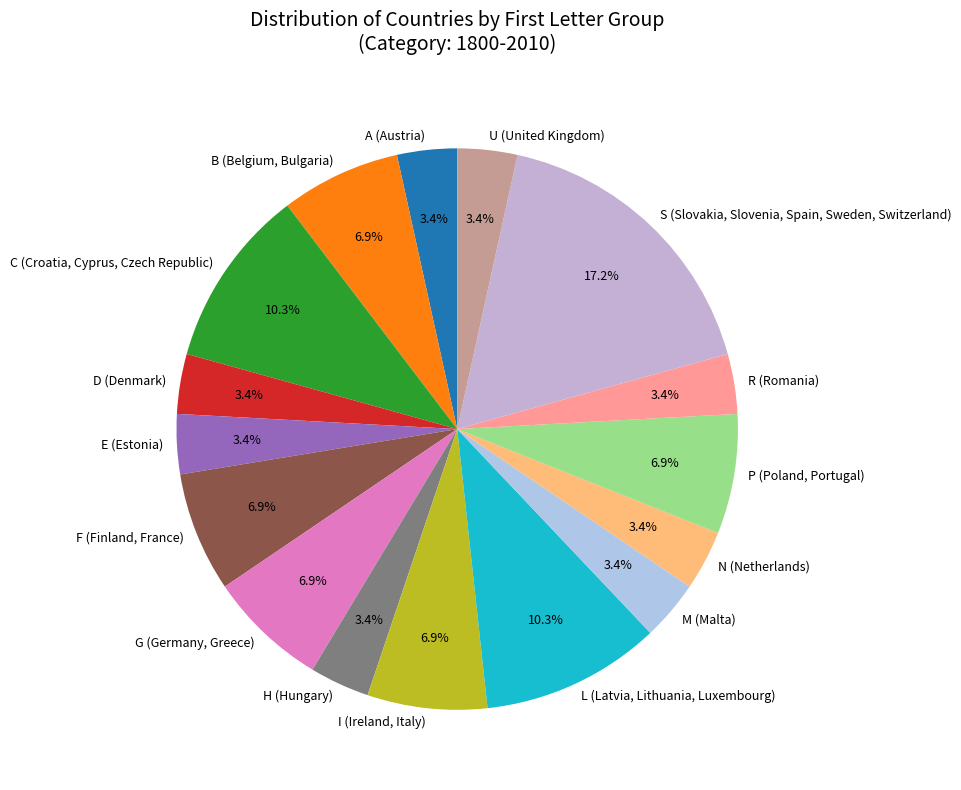

Which category has the biggest portion of the pie?

S (Slovakia, Slovenia, Spain, Sweden, Switzerland)